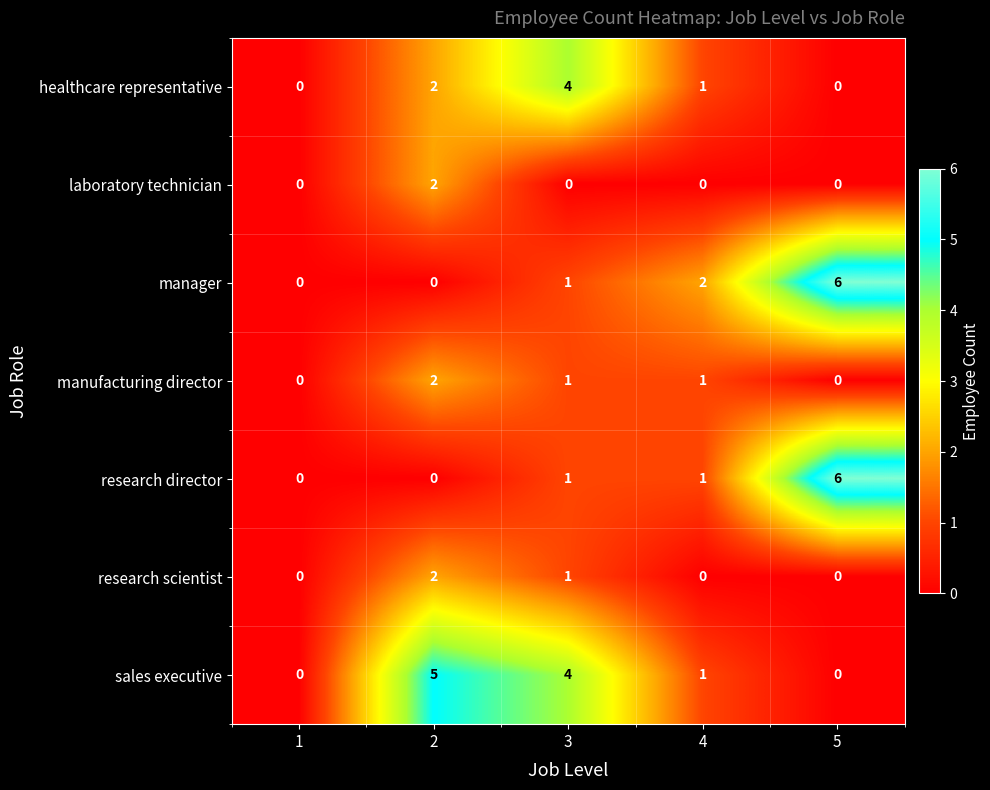

What is the difference between the highest and lowest values at 2?

5